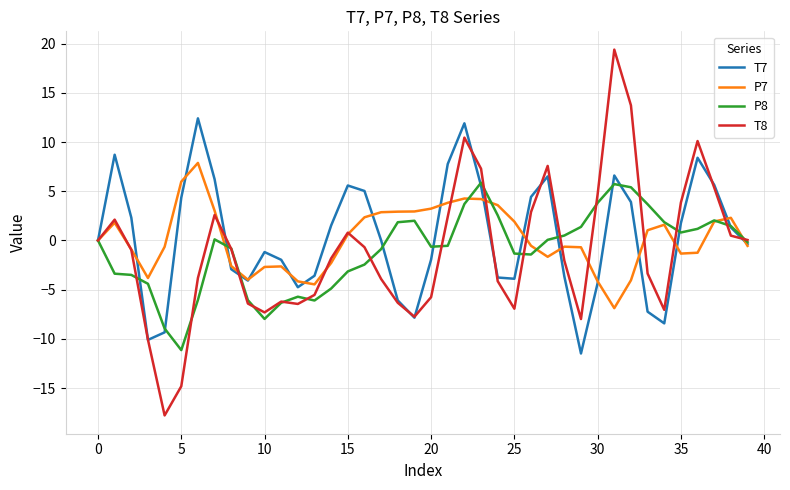

Which series has the widest spread of values?

T8